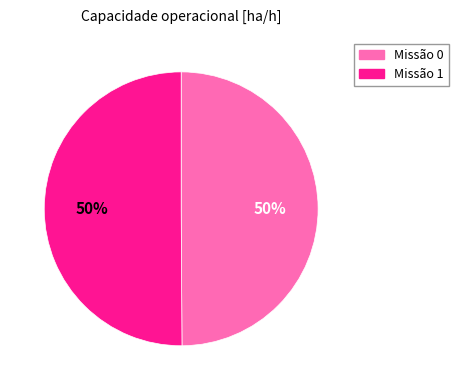

Which category has the biggest portion of the pie?

1